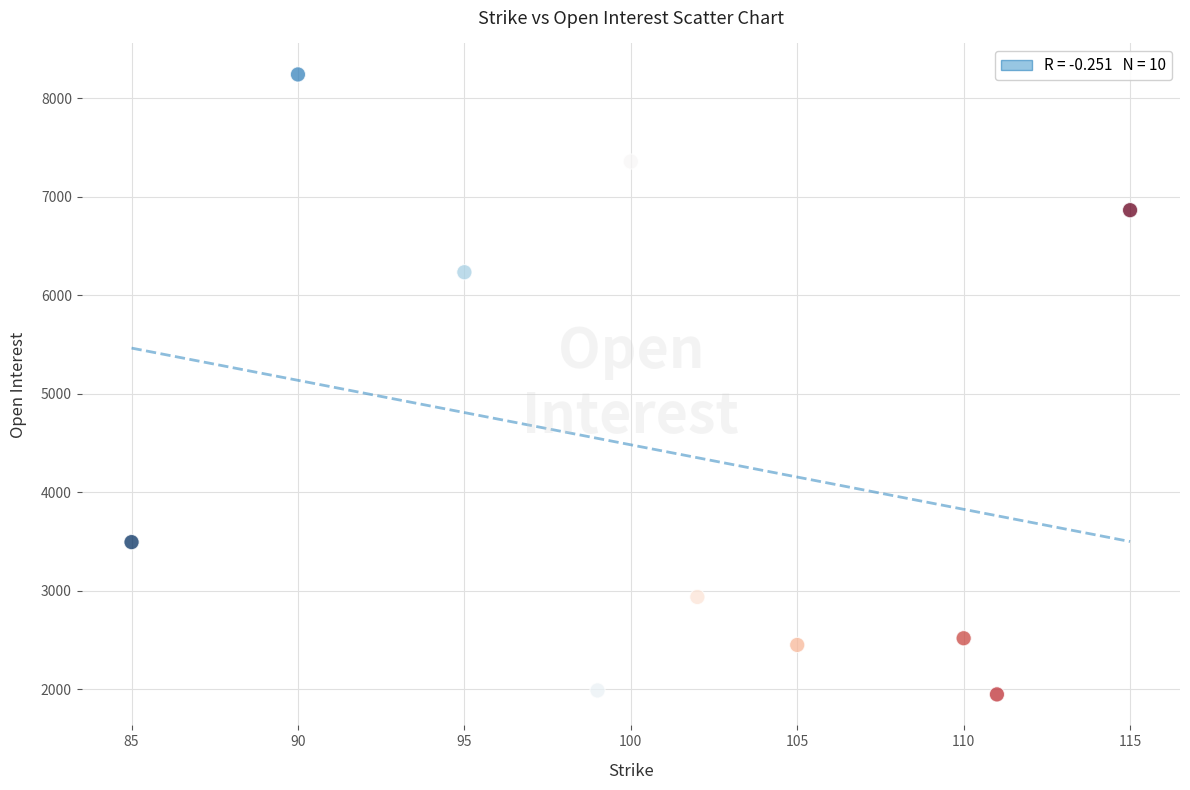

What Y value in the scatter plot is closest to 5093?

6232